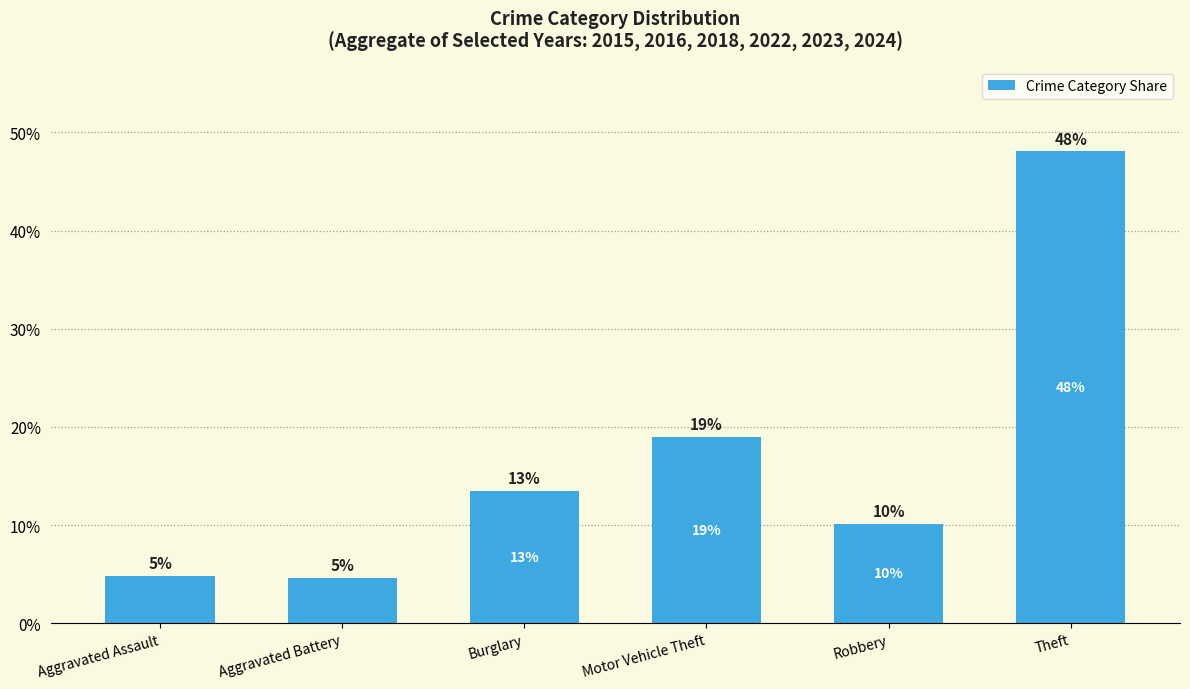

Does the chart contain any negative values?

No